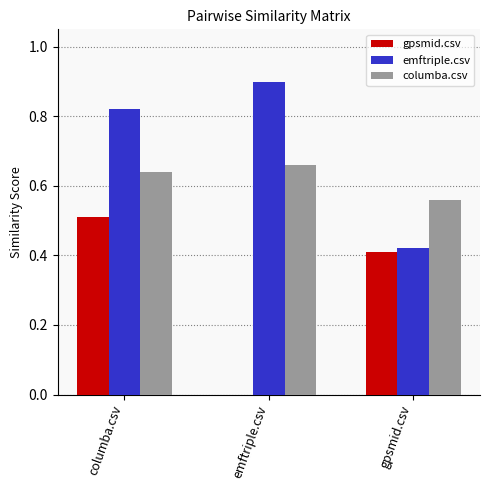

Is the value of gpsmid.csv at columba.csv greater than the value of emftriple.csv at emftriple.csv?

No